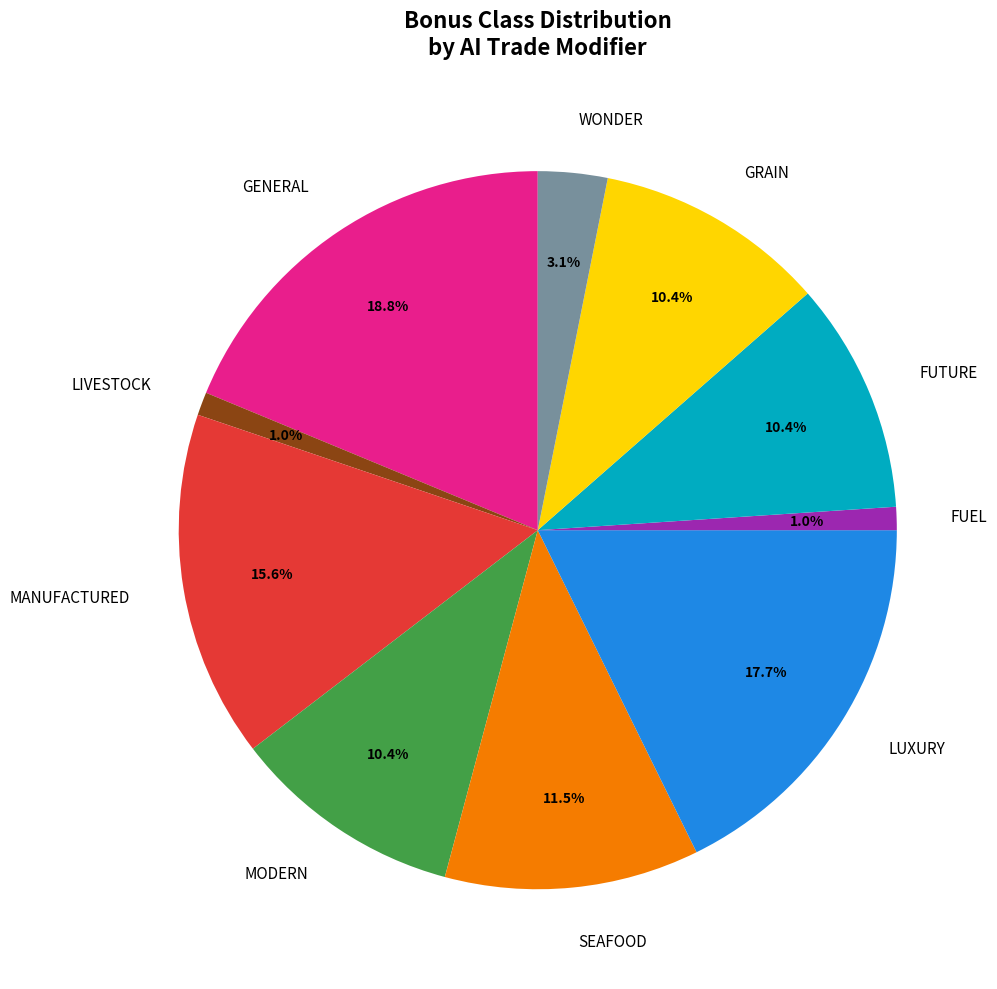

Is there a majority slice in this chart?

No